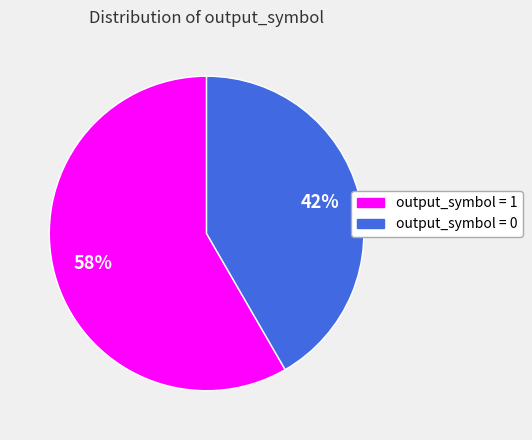

Which slice represents more than half of the pie?

output_symbol = 1